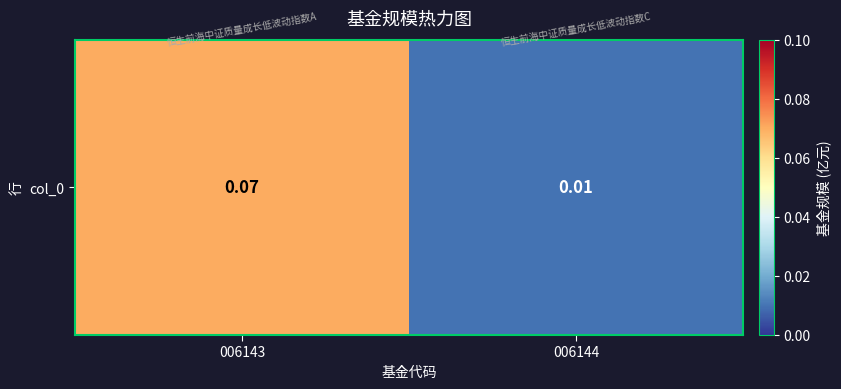

What is the maximum value shown in the chart?

0.1